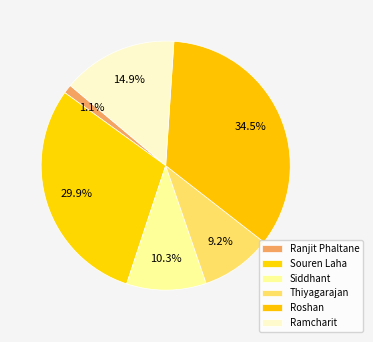

Which slice is the largest?

Roshan